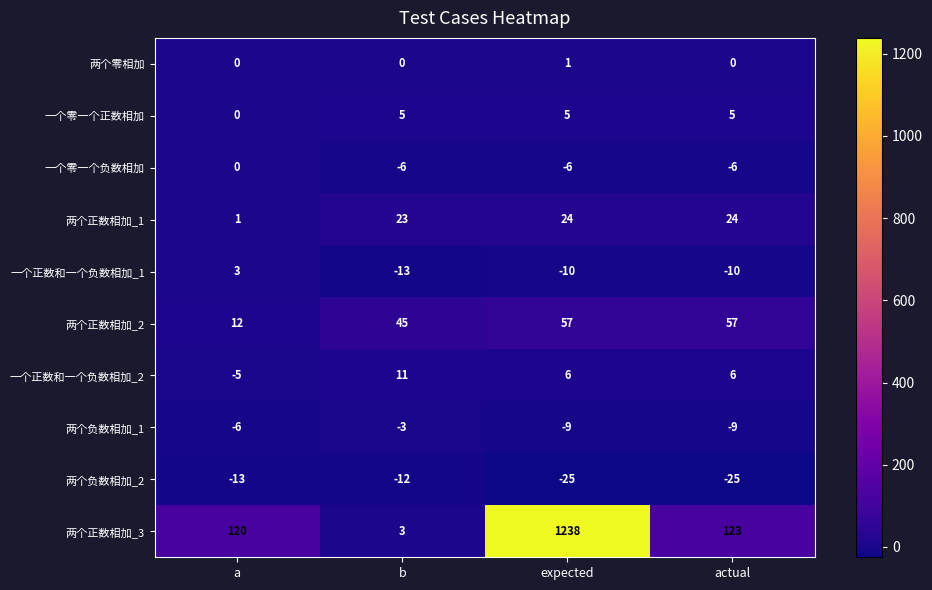

The value of 两个零相加 at a is -1. True or false?

False